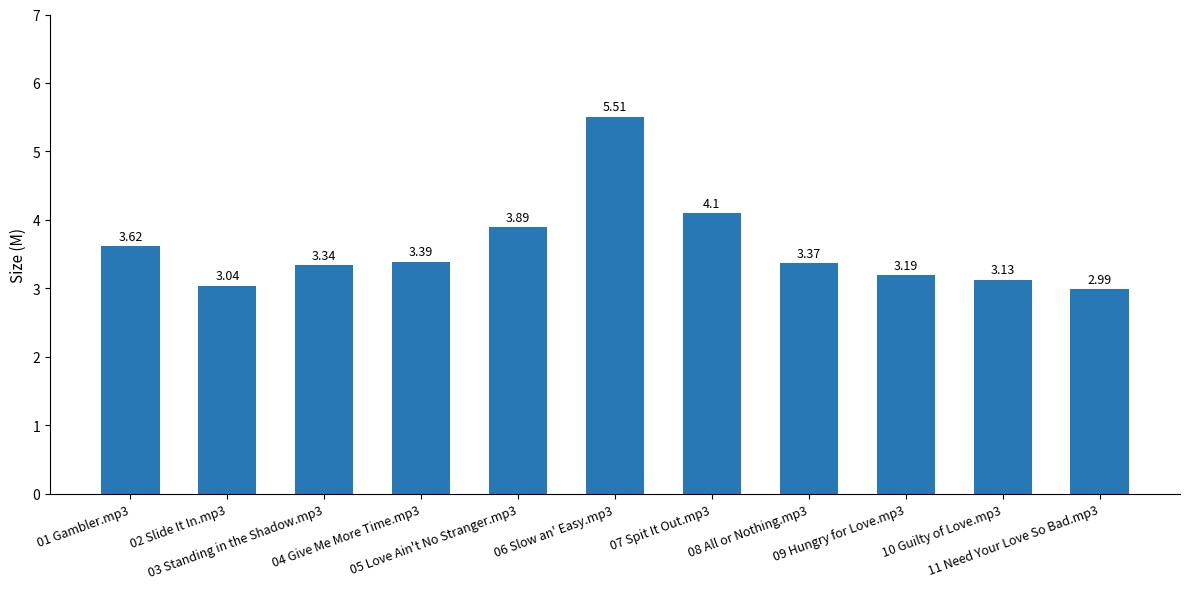

Where does the data first go above 3?

01 Gambler.mp3